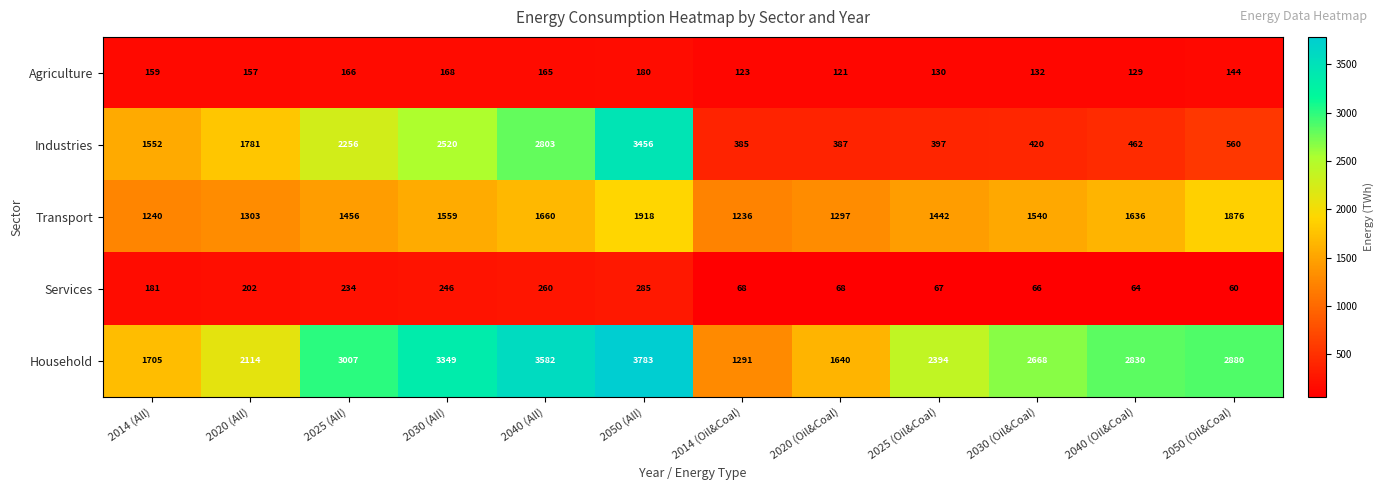

What is the greatest value displayed?

3783